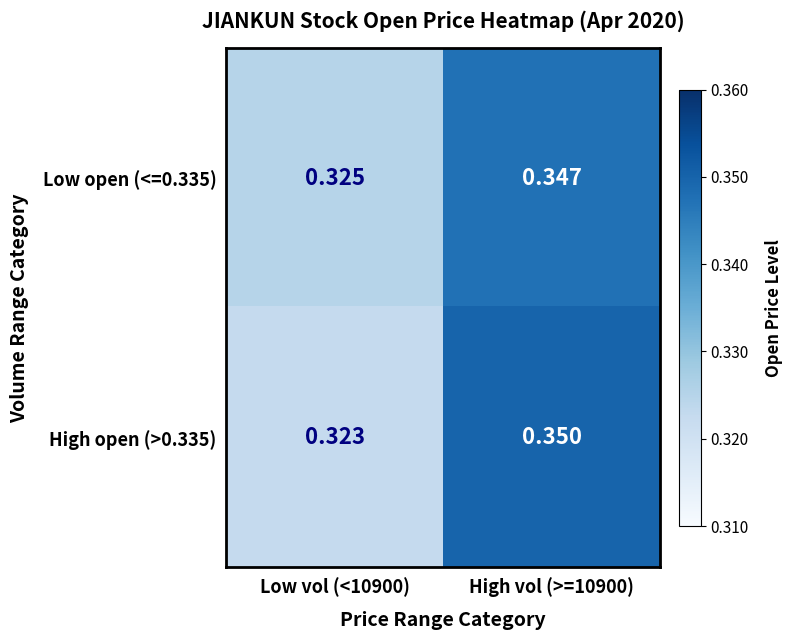

Which series changed the most between Low vol (<10900) and High vol (>=10900)?

High open (>0.335)